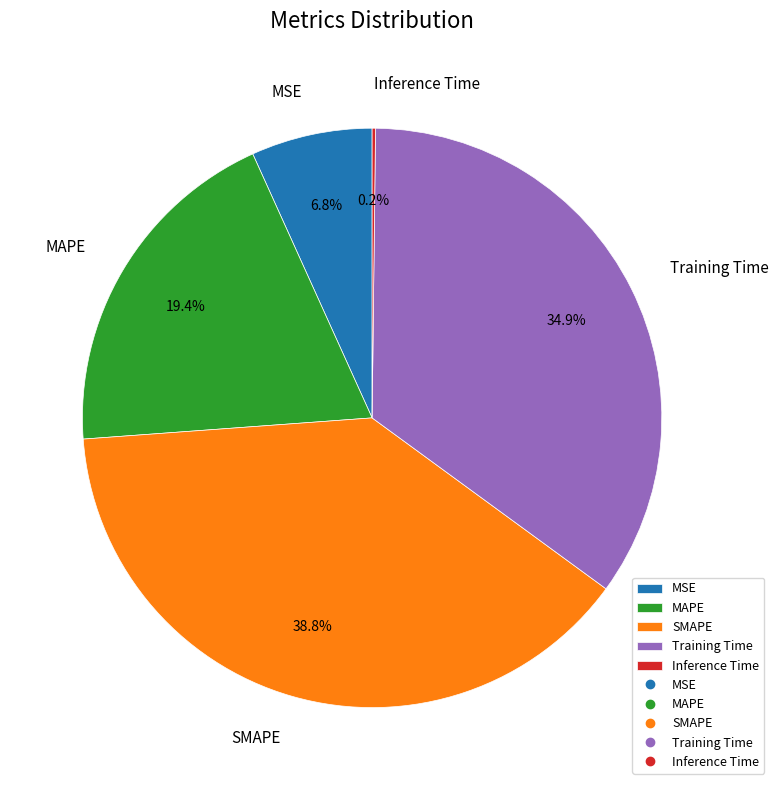

Which slice is the largest?

SMAPE